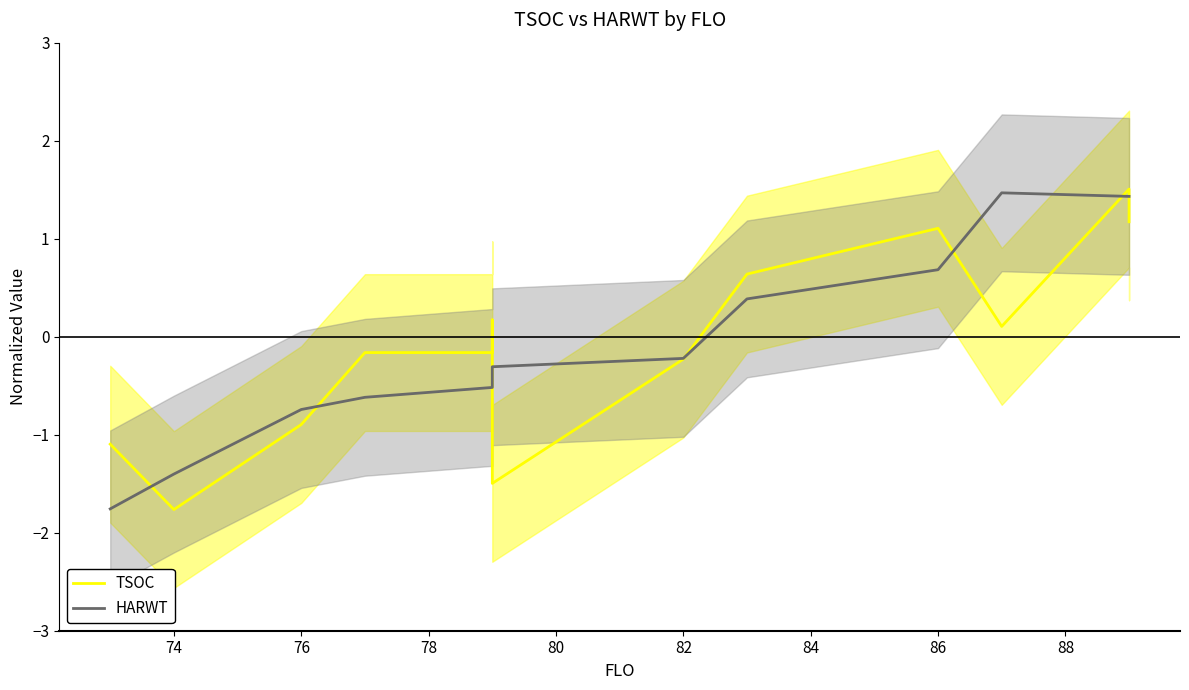

After their last crossing, which series has the higher values: HARWT or TSOC?

HARWT